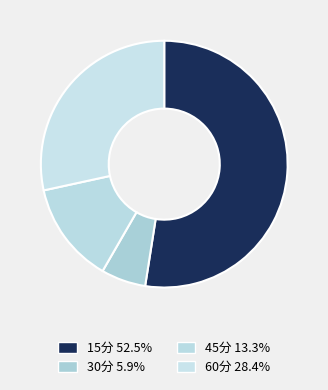

Which category accounts for the majority?

15分